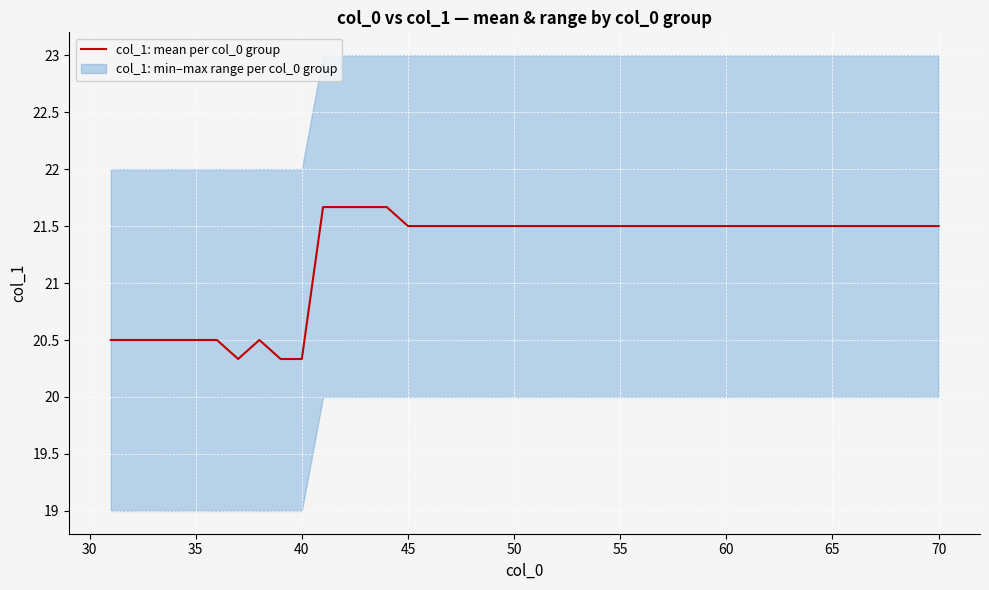

What is the highest value of the col_1: mean per col_0 group series?

21.7